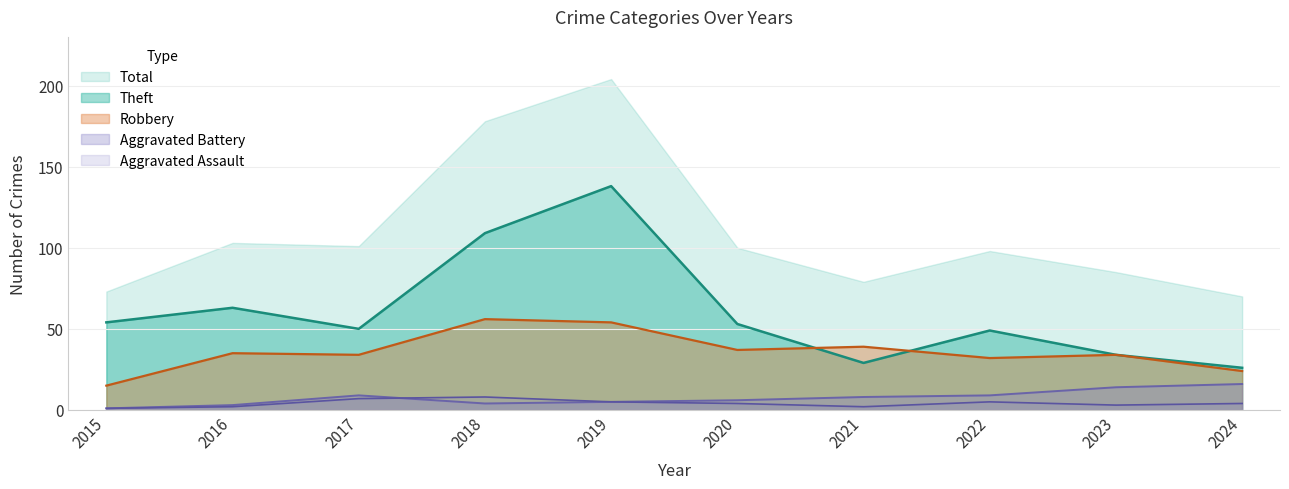

What is the difference between the Aggravated Assault values at 2019 and 2016?

3